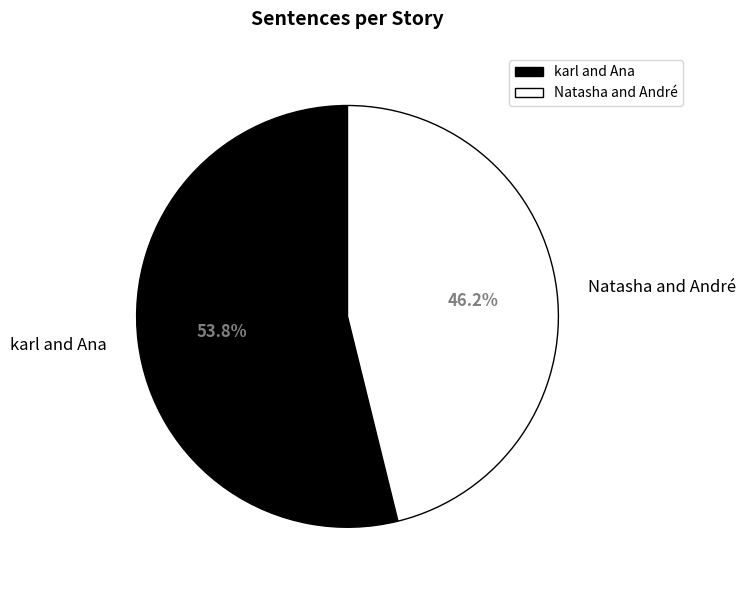

What is the smallest slice in the pie chart?

Natasha and André